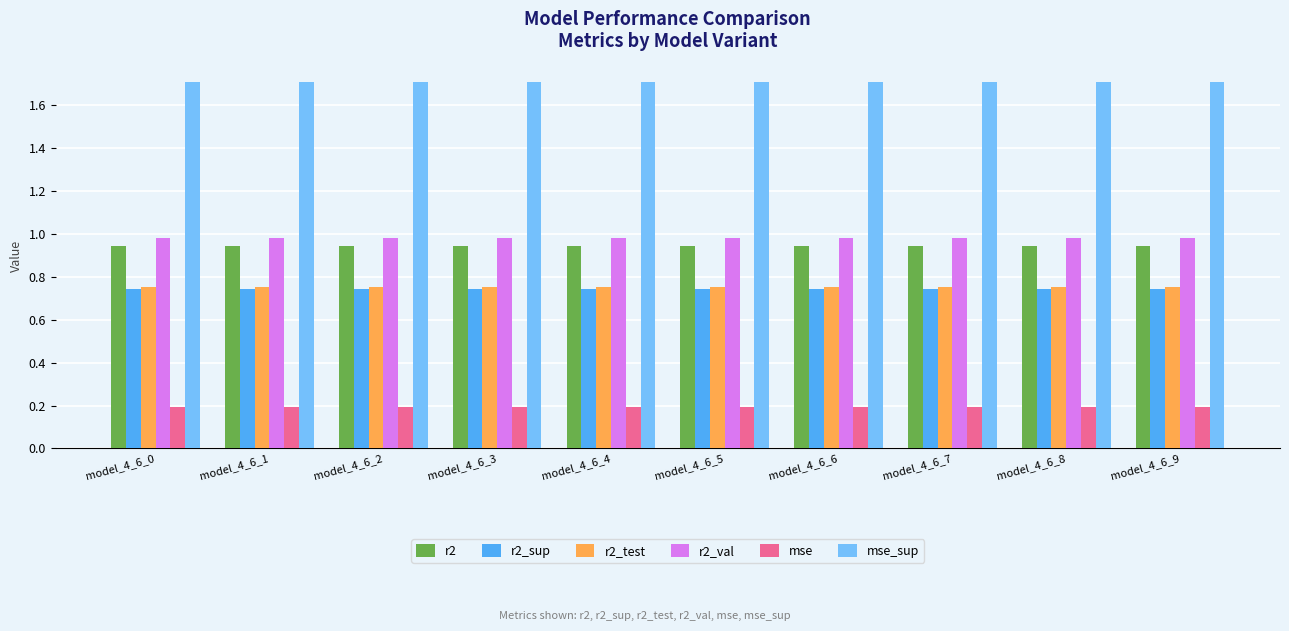

What is the minimum value shown in the chart?

0.2